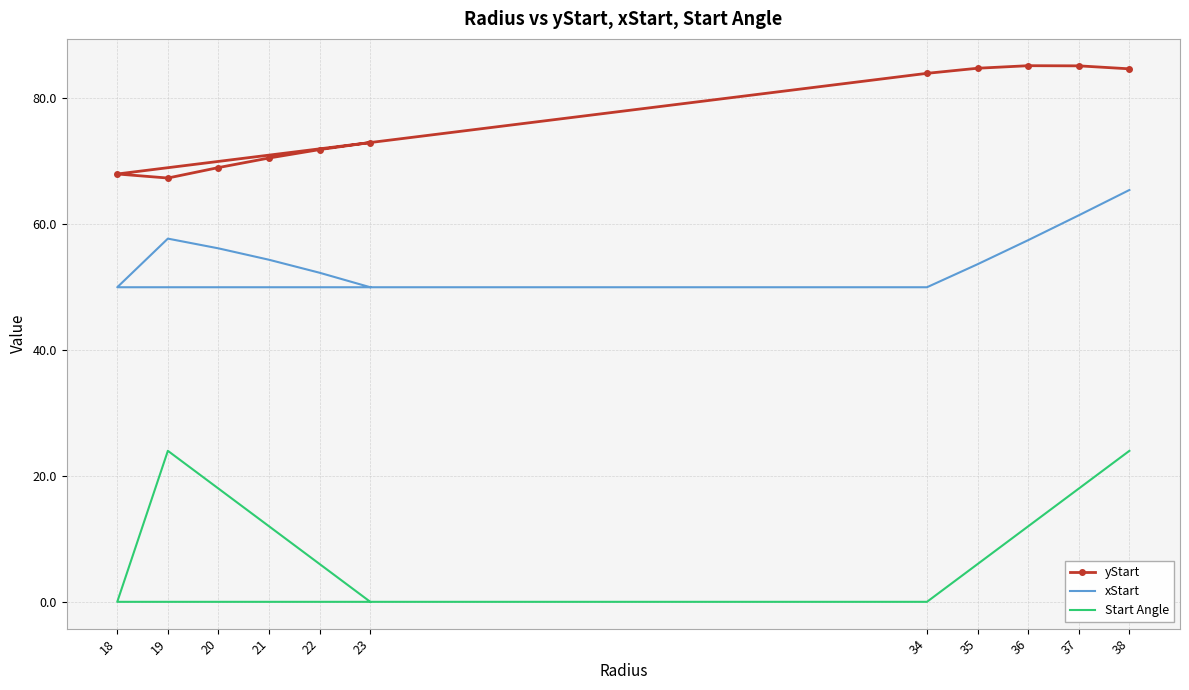

How many values in Start Angle are above zero?

8